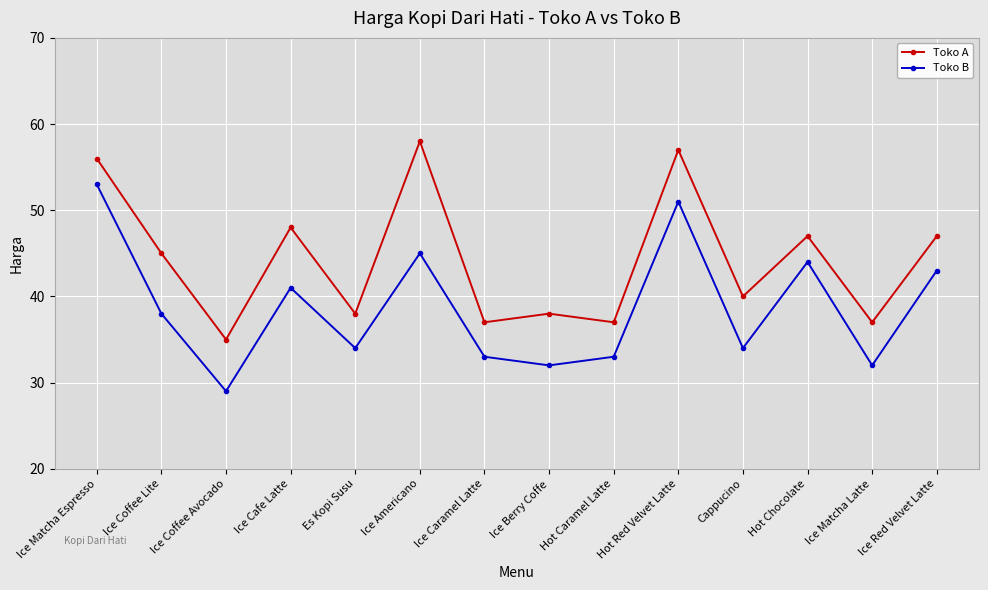

How many series are shown in this chart?

2